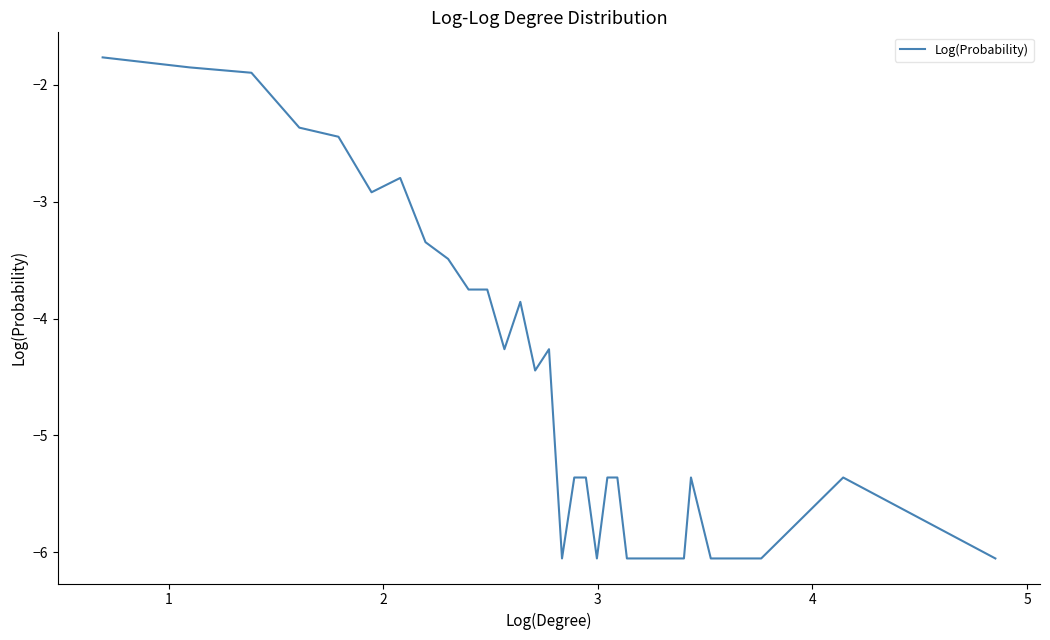

What is the minimum value shown in the chart?

-6.1